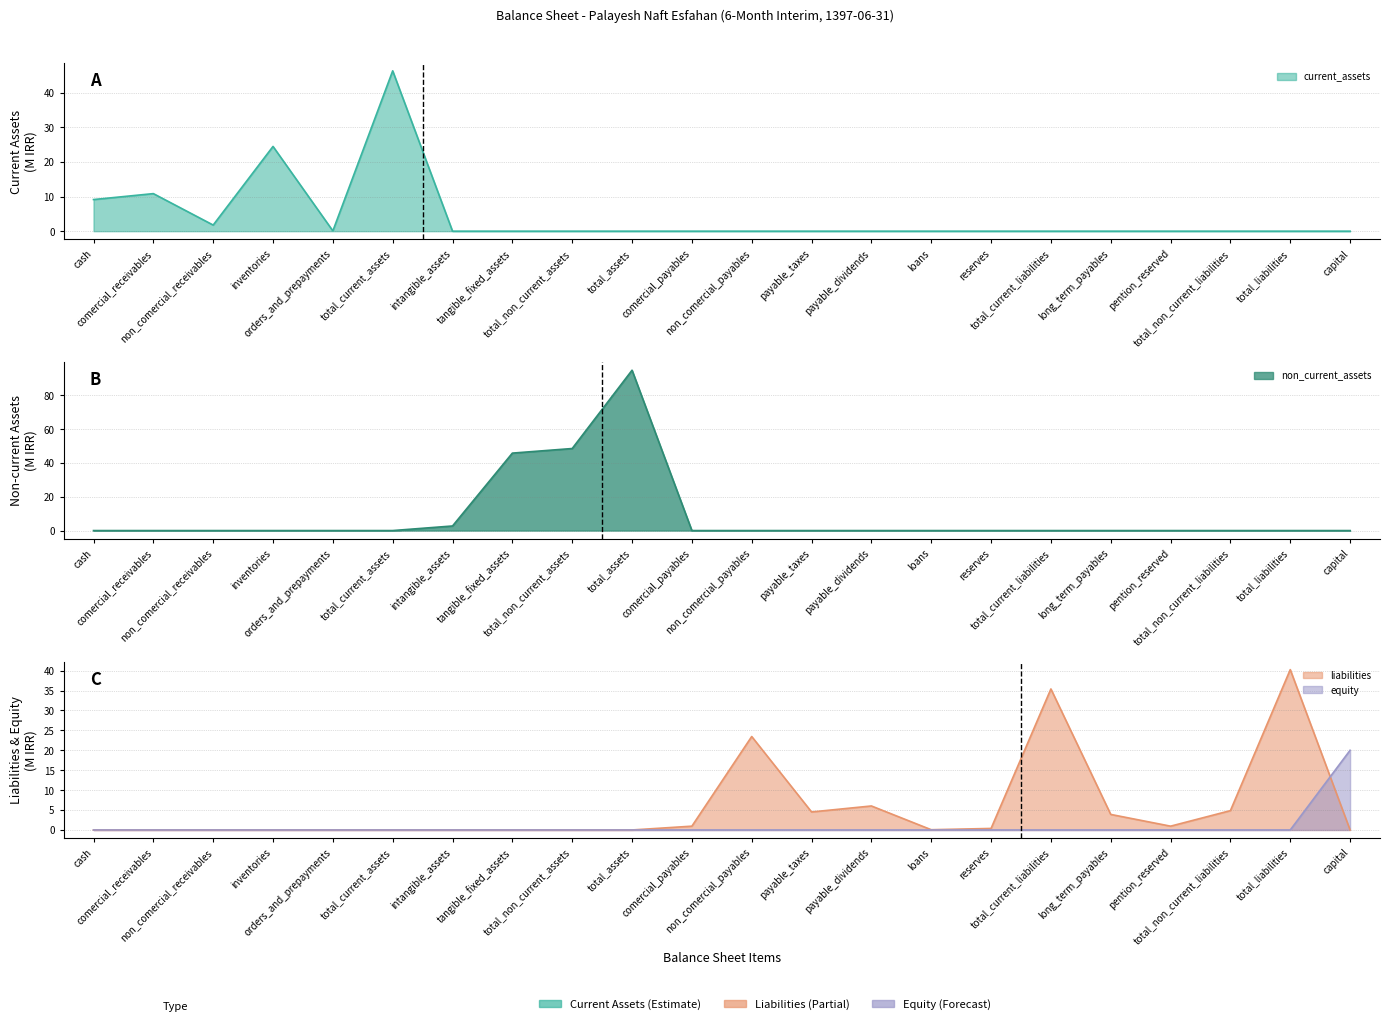

At how many categories does at least one series exceed 22?

8